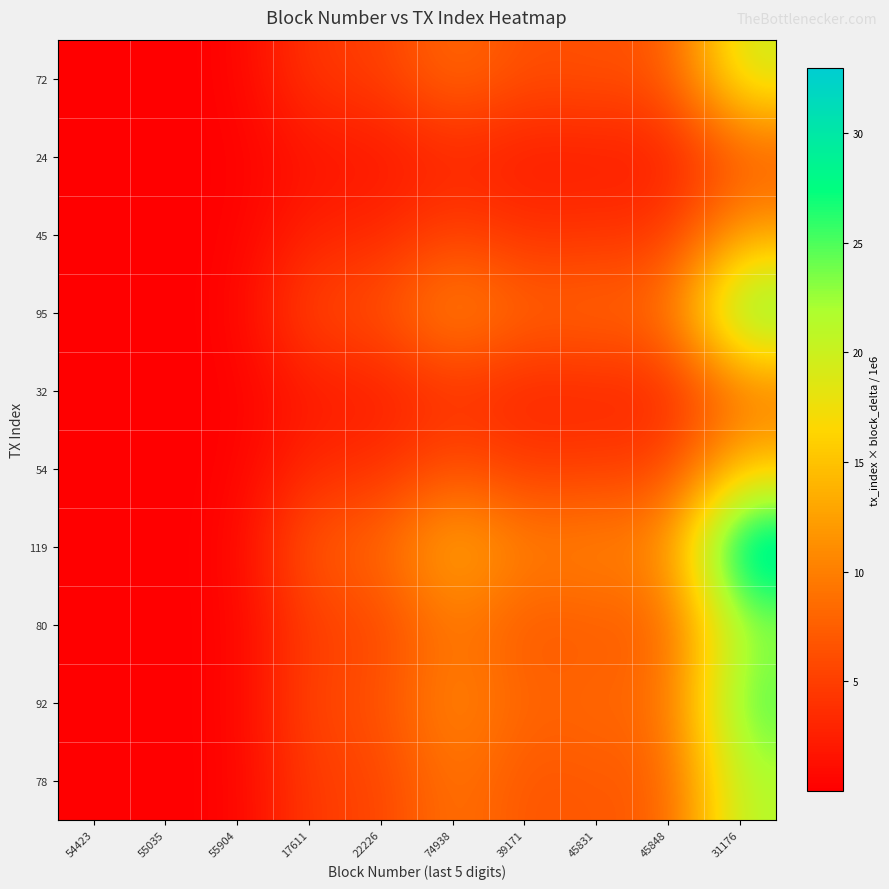

List the series in order of their peak value, lowest first.

24, 32, 45, 54, 72, 78, 80, 92, 95, 119